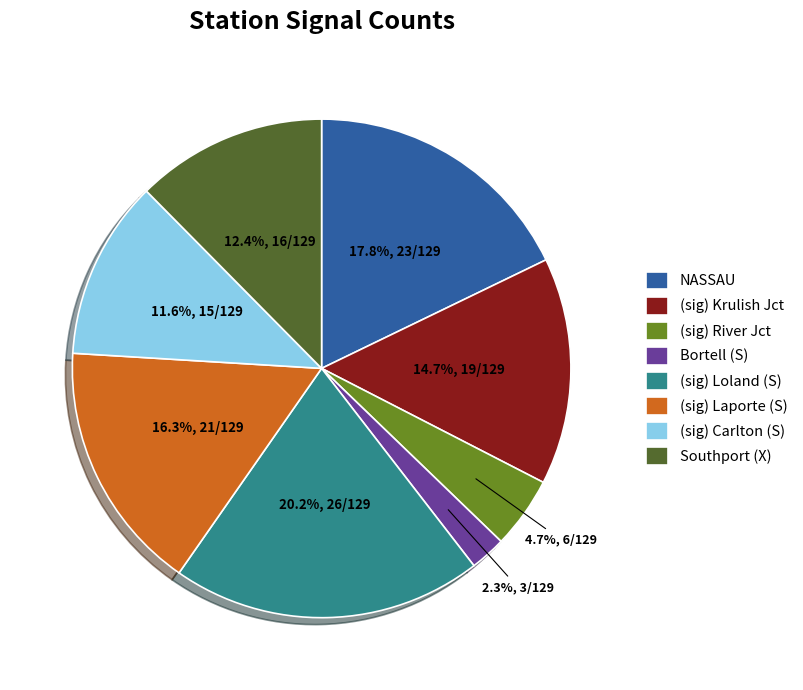

Rank the categories by value from highest to lowest.

(sig) Loland (S), NASSAU, (sig) Laporte (S), (sig) Krulish Jct, Southport (X), (sig) Carlton (S), (sig) River Jct, Bortell (S)